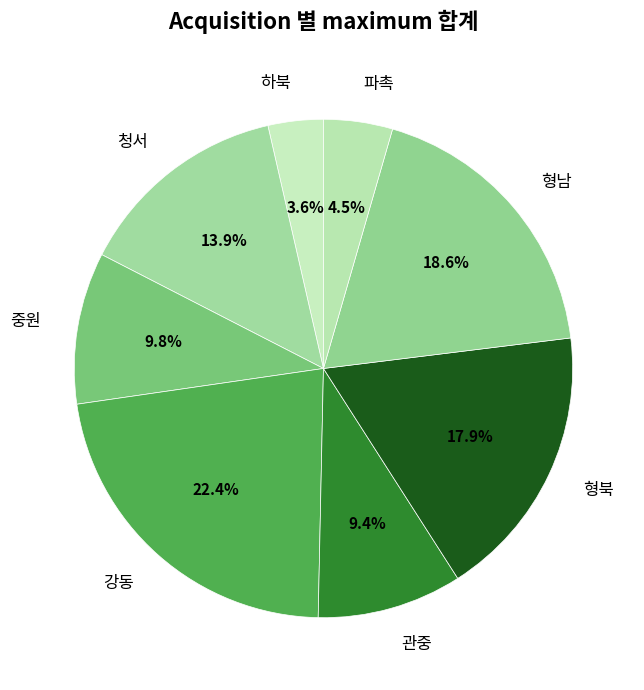

Approximately how many times larger is the value at 관중 compared to 파촉?

2.1